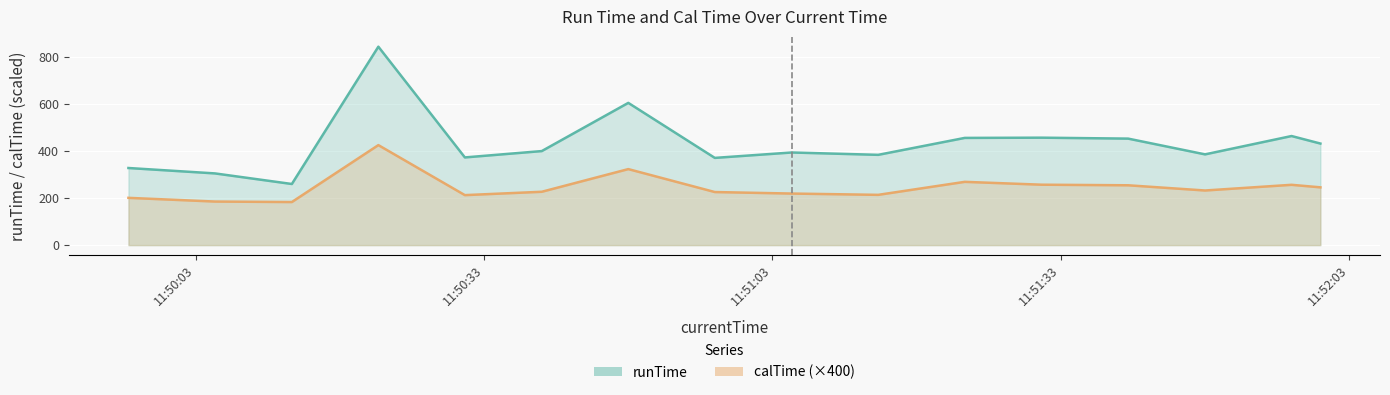

What is the difference between the highest and lowest values at 2020-04-13 11:50:05?

119.7